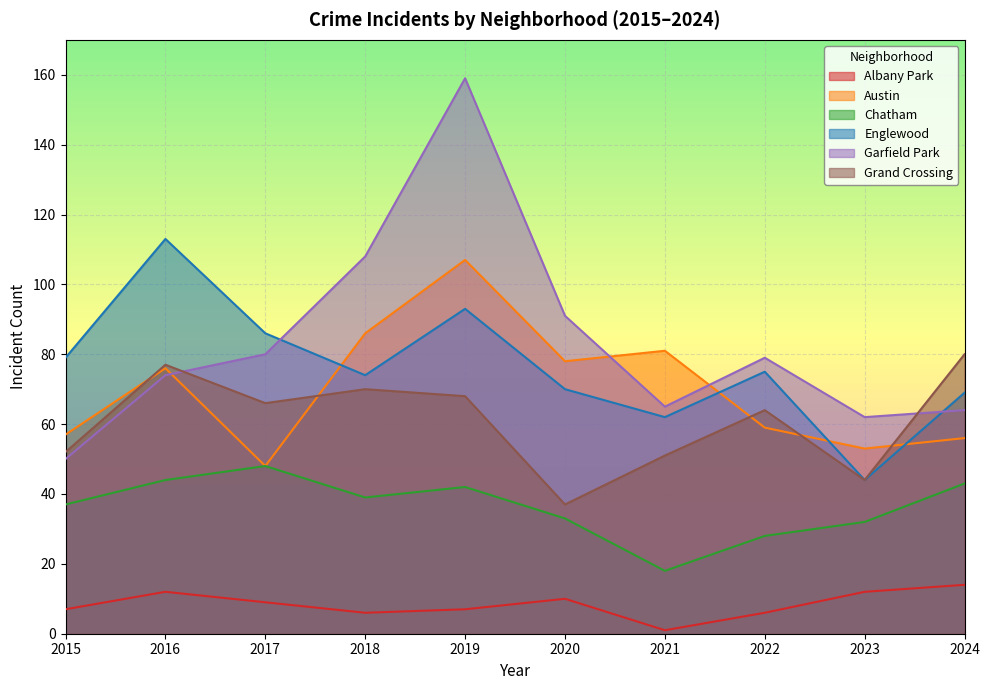

Between which two adjacent categories do Austin and Englewood first intersect?

2017 and 2018